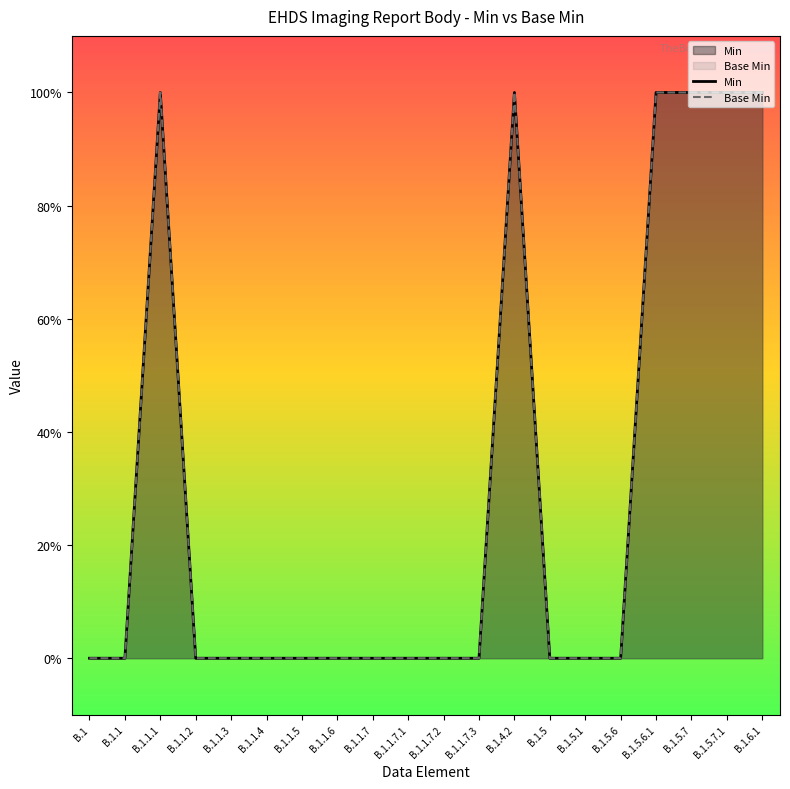

At which label does Base Min reach its peak?

B.1.1.1